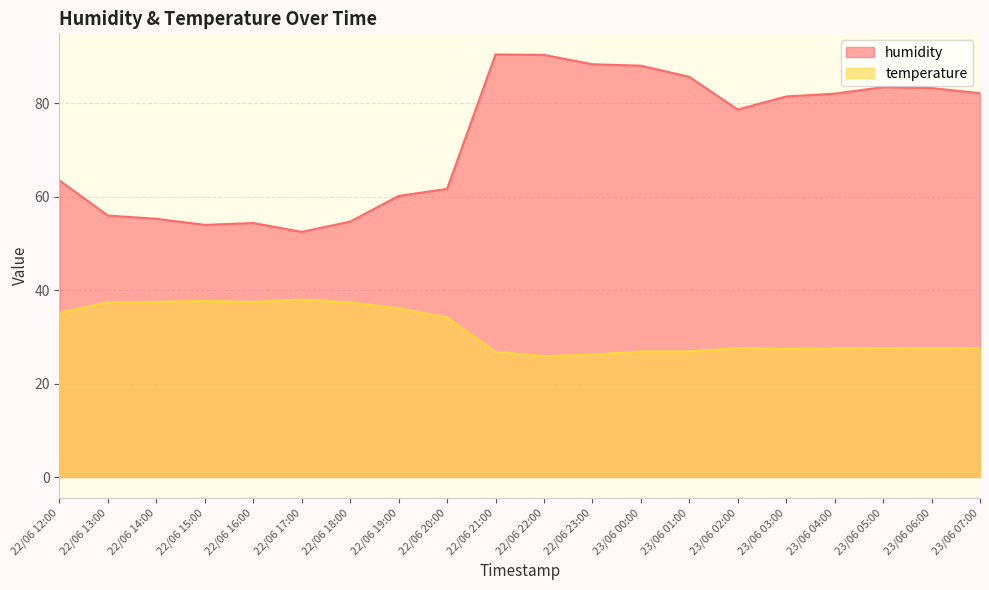

List the series in order of their peak value, highest first.

humidity, temperature